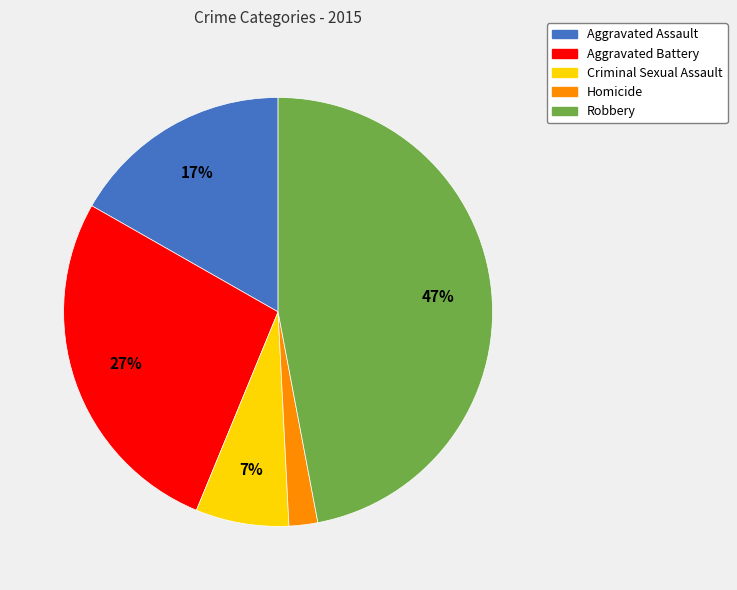

To the nearest percent, what is the average slice percentage?

20%